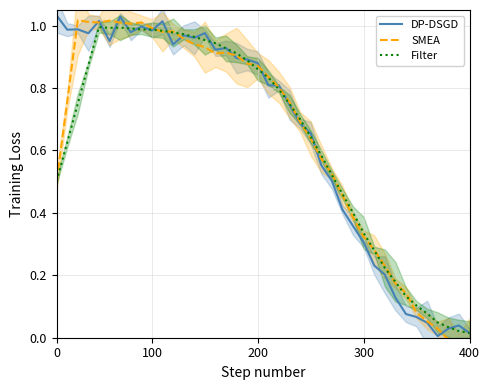

Does the chart have visible grid lines?

Yes